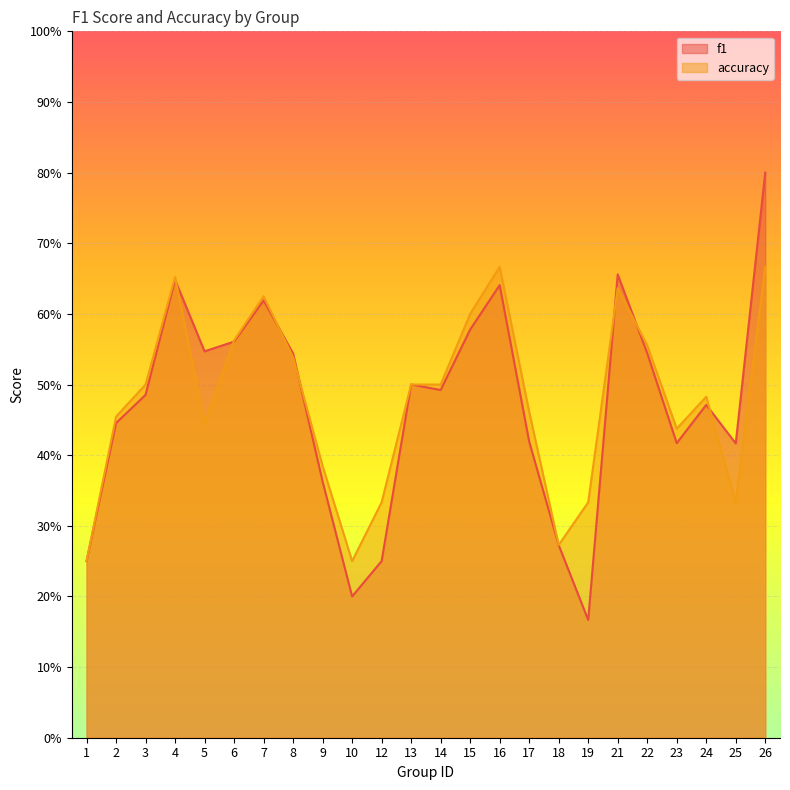

How many lines are shown in the chart?

2